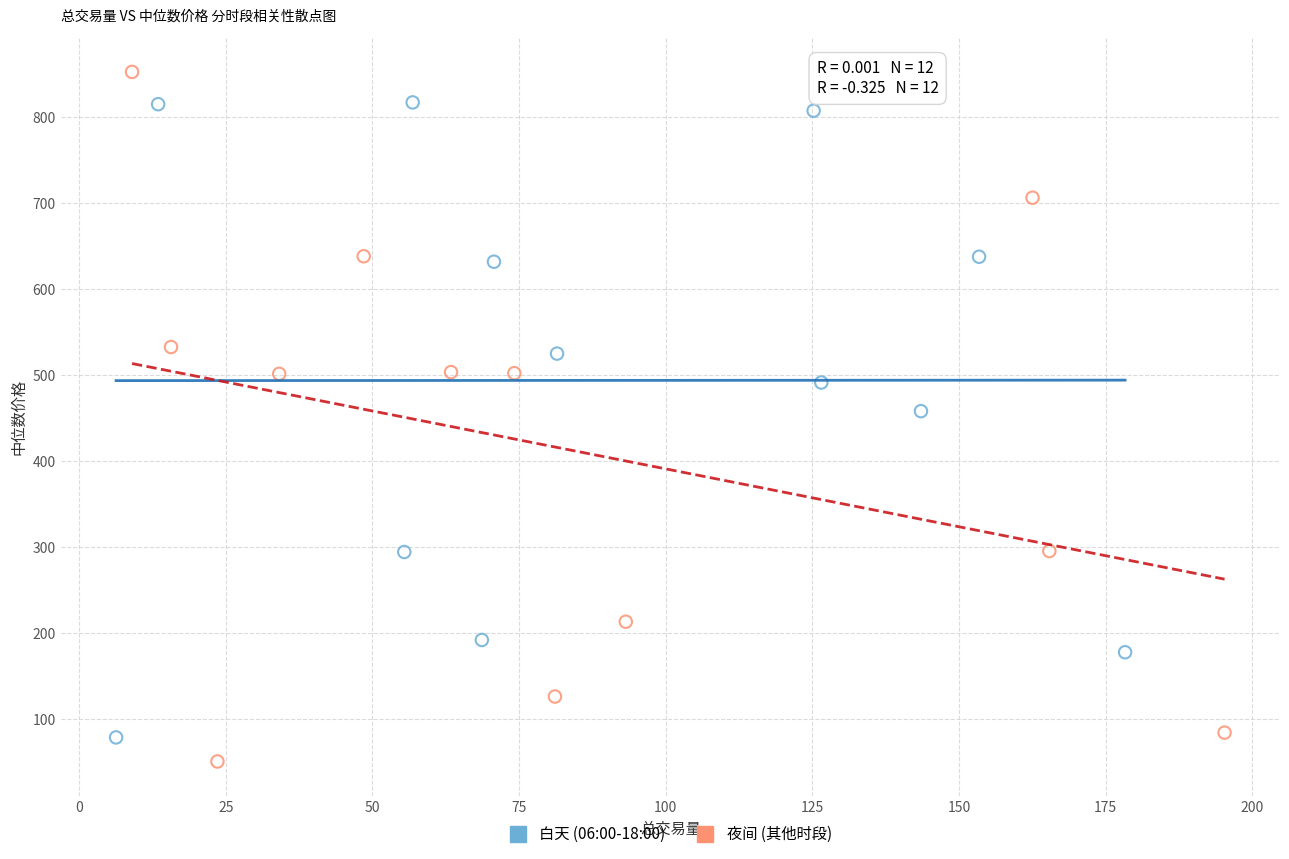

Which series reaches the maximum Y coordinate?

夜间 (其他时段)